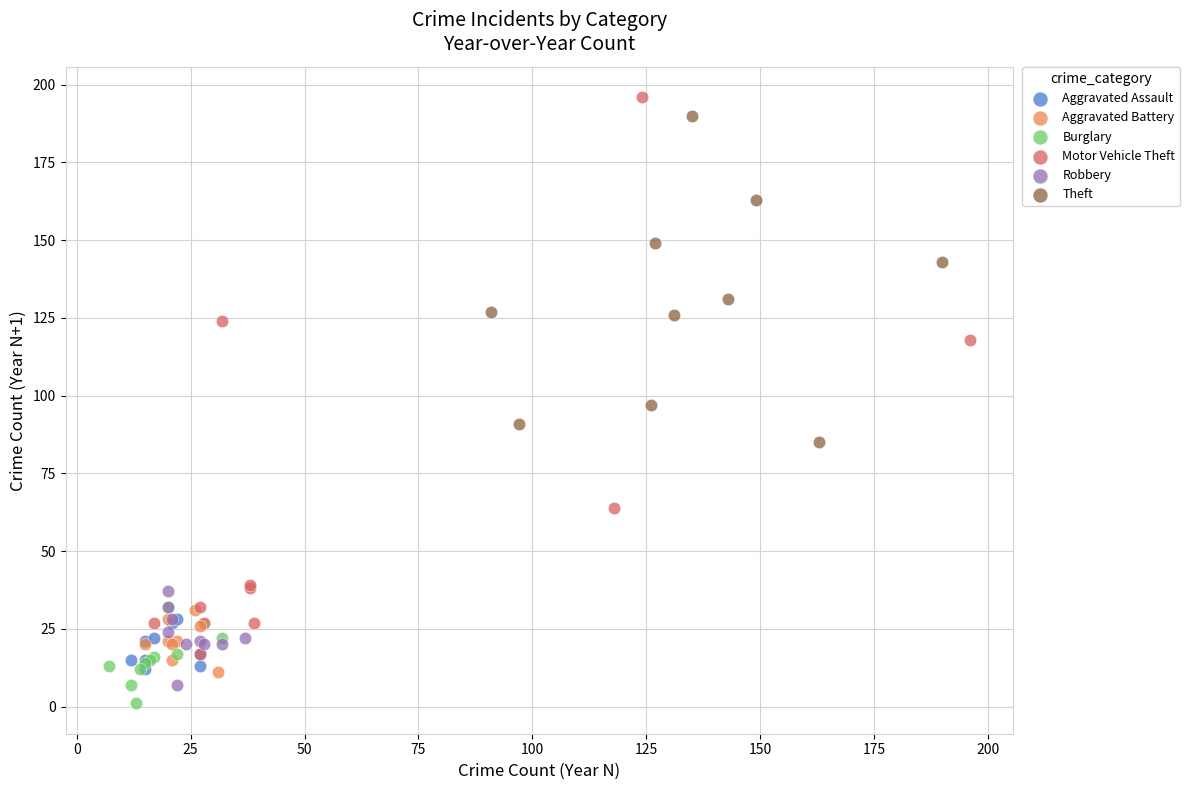

Which series contains the lowest Y value?

Burglary